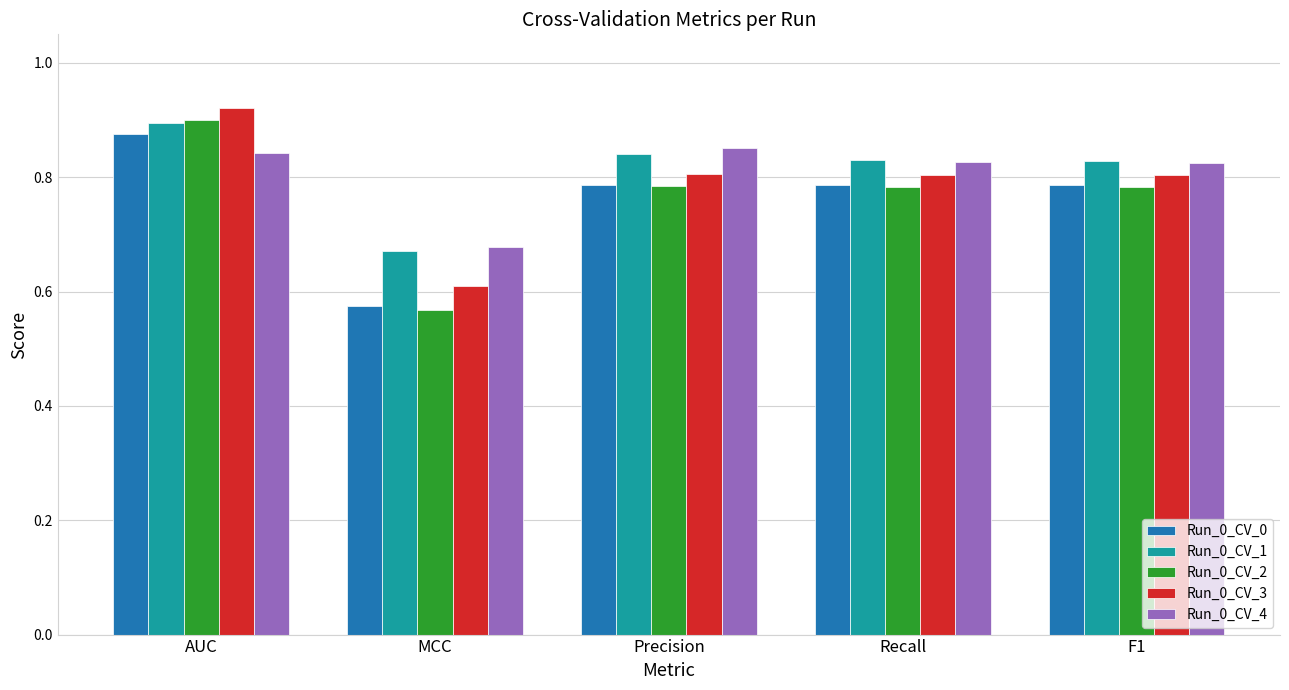

How many bars are there in each group?

5